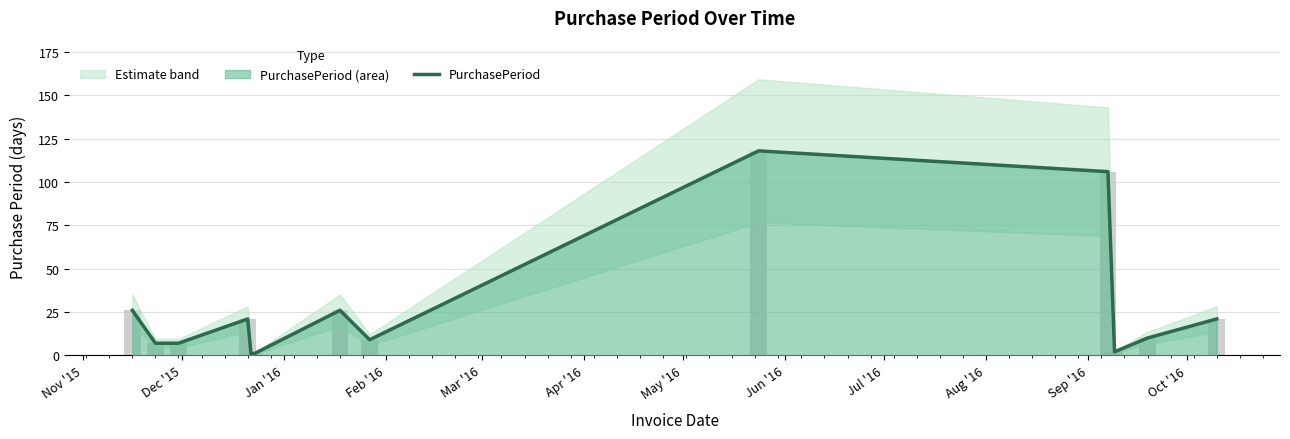

What is the smallest value displayed?

1